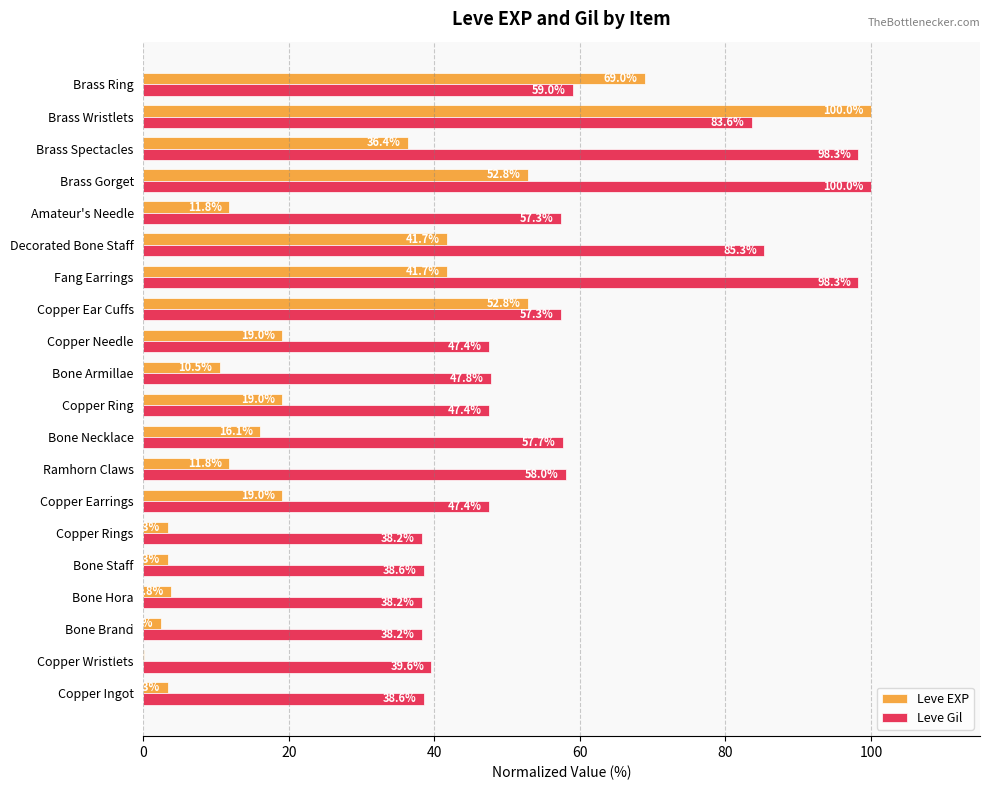

At which label is Leve Gil closest to 69?

Brass Ring